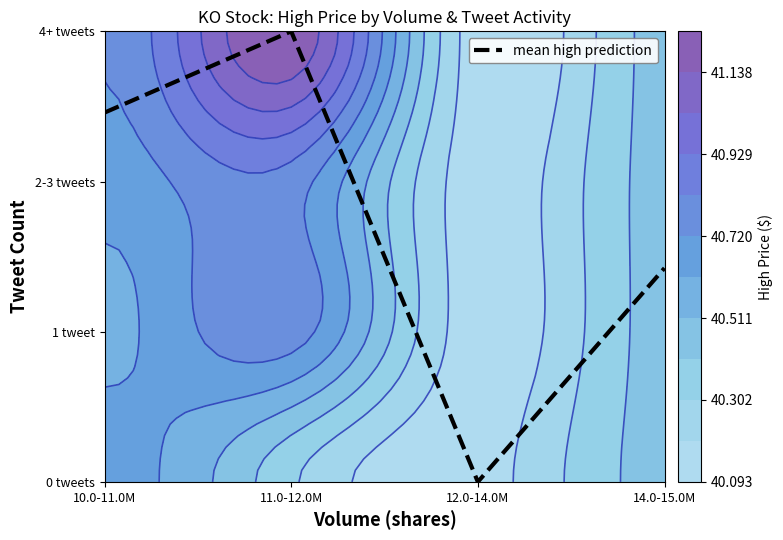

What is the change in value from 10.0-11.0M to 11.0-12.0M?

+0.5